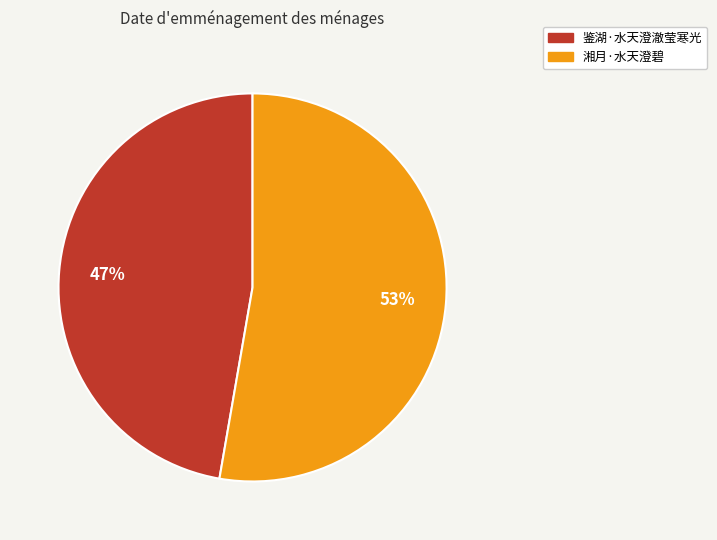

Is there any slice that represents more than half of the pie?

Yes